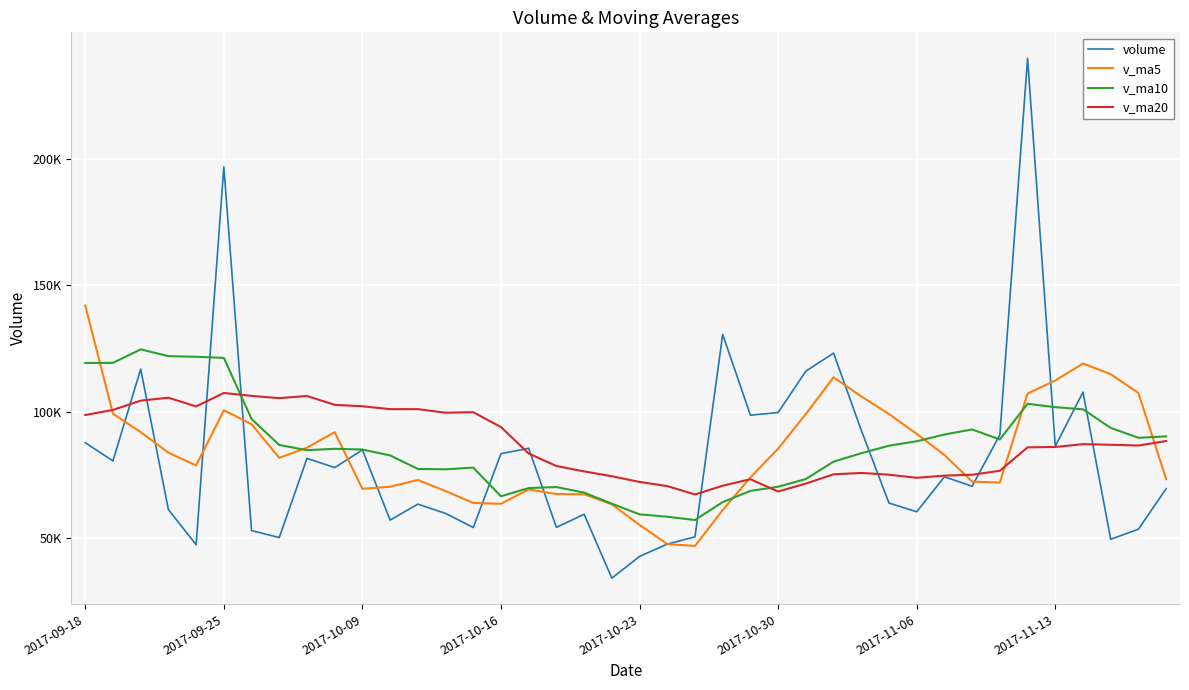

Does the chart have visible grid lines?

Yes